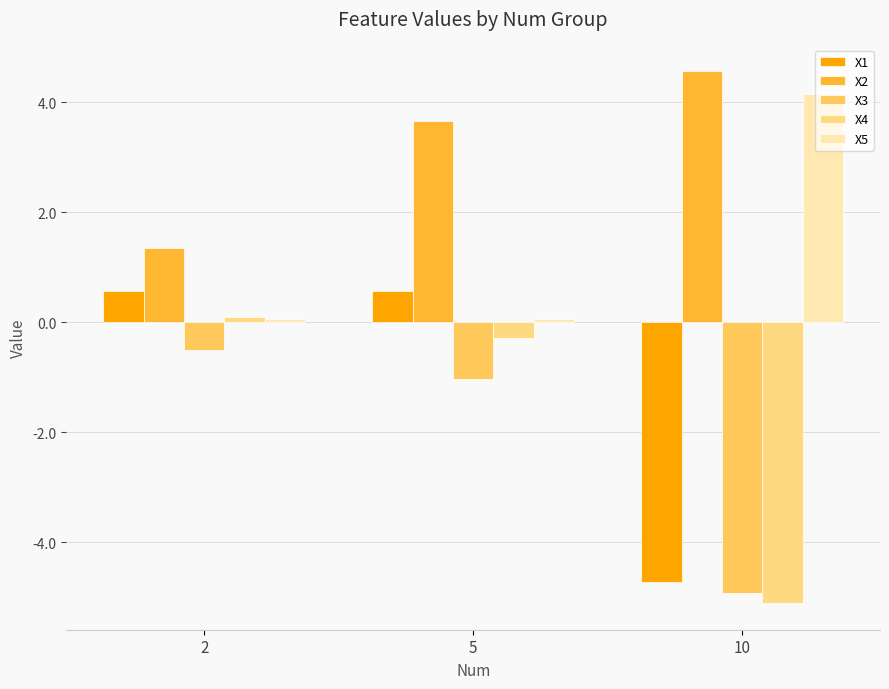

What is the average value of the X5 series?

1.4